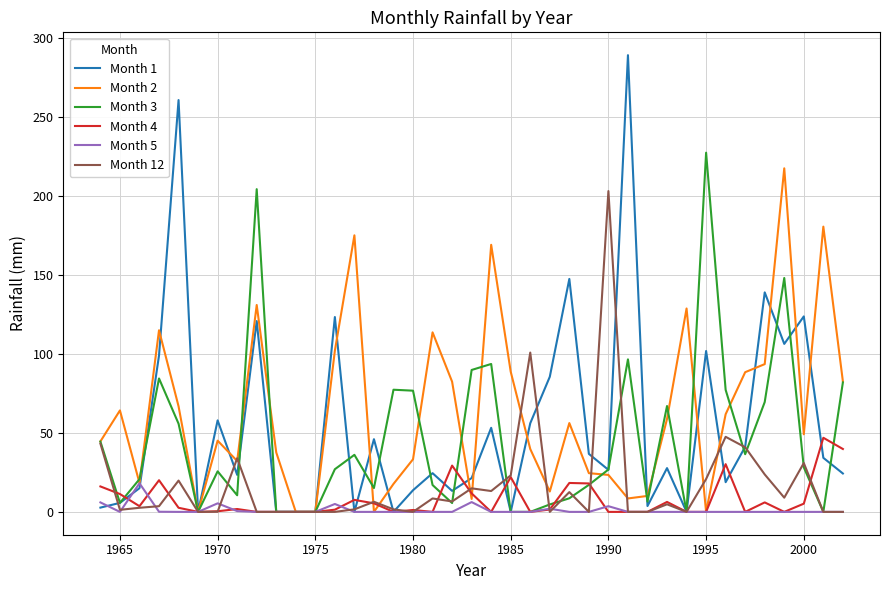

What is the greatest value displayed?

289.0